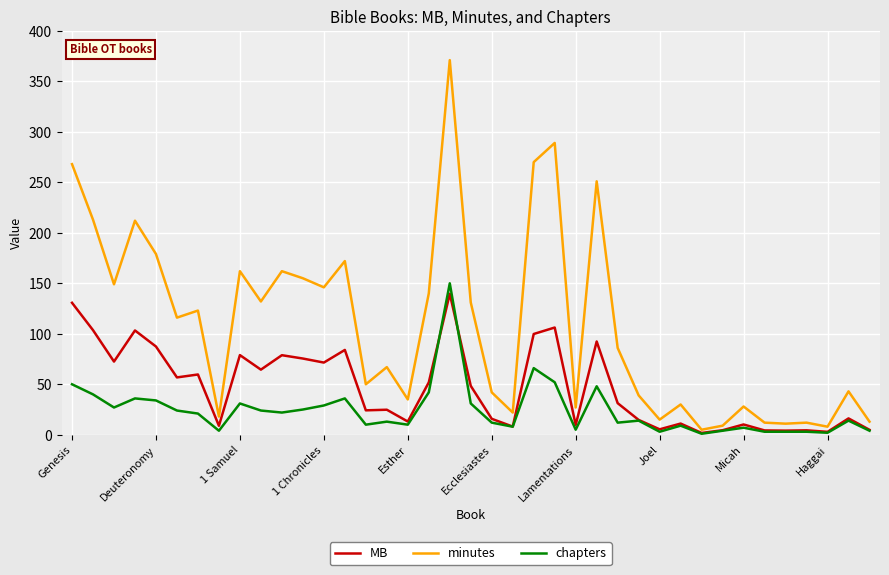

Which series has the largest total across all categories?

minutes